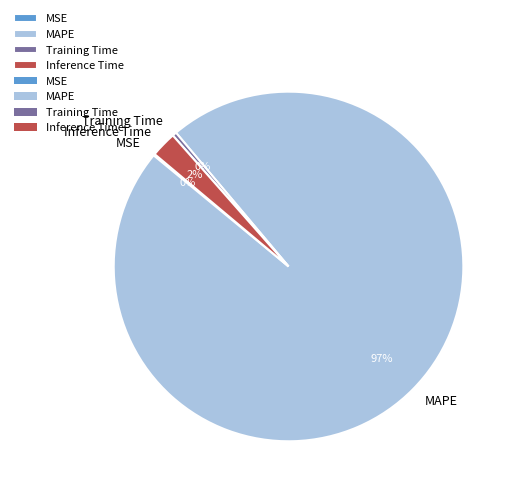

Between Training Time and MAPE, which is larger?

MAPE